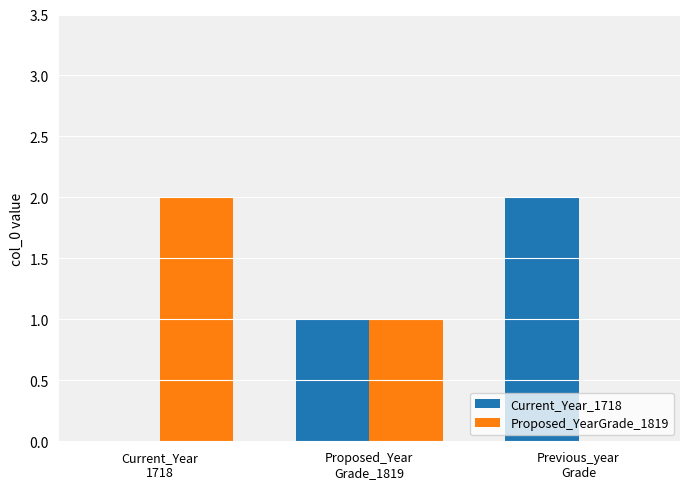

The value of Current_Year_1718 at Proposed_Year
Grade_1819 is 1. True or false?

True